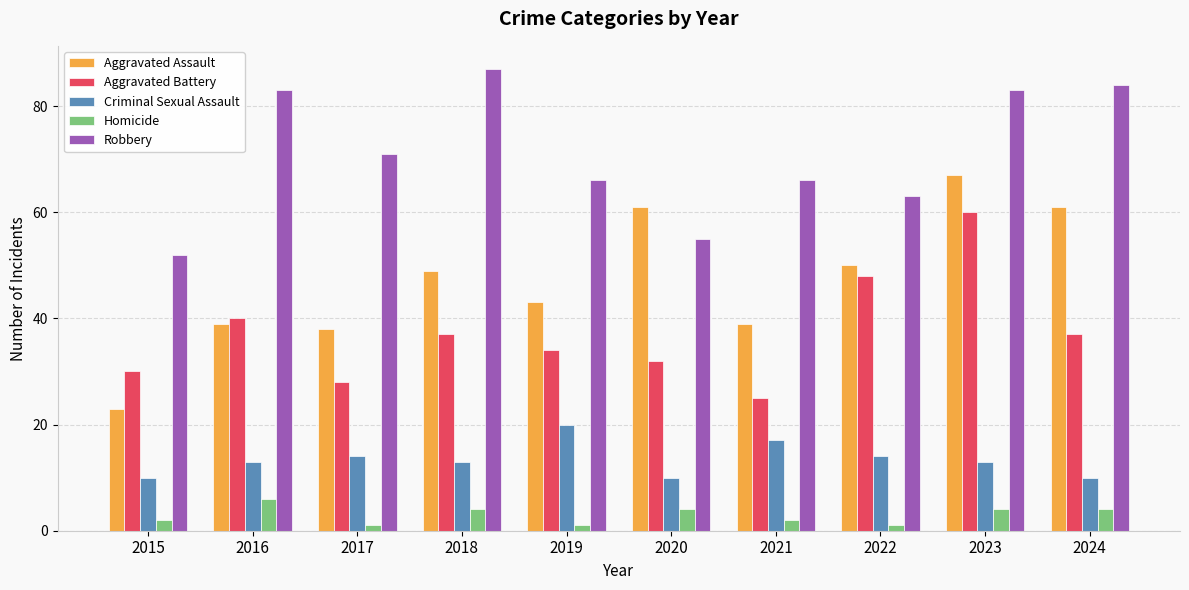

What is the average value of the Aggravated Assault series?

47